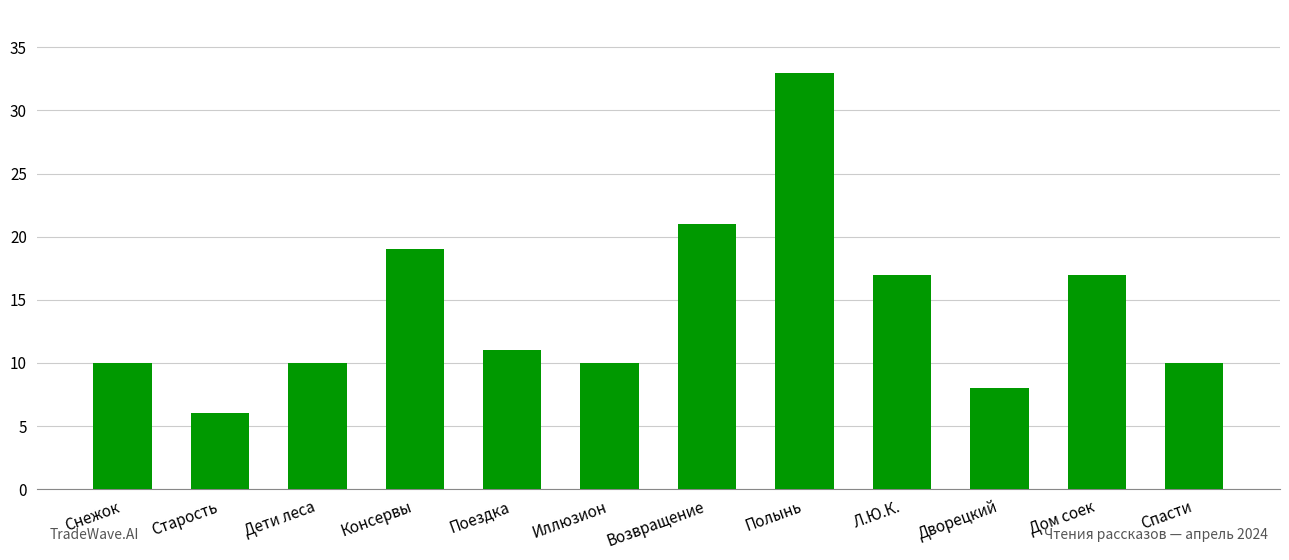

Reading left to right, what are all the values shown in this chart?

Снежок=10	Старость=6	Дети леса=10	Консервы=19	Поездка=11	Иллюзион=10	Возвращение=21	Полынь=33	Л.Ю.К.=17	Дворецкий=8	Дом соек=17	Спасти=10